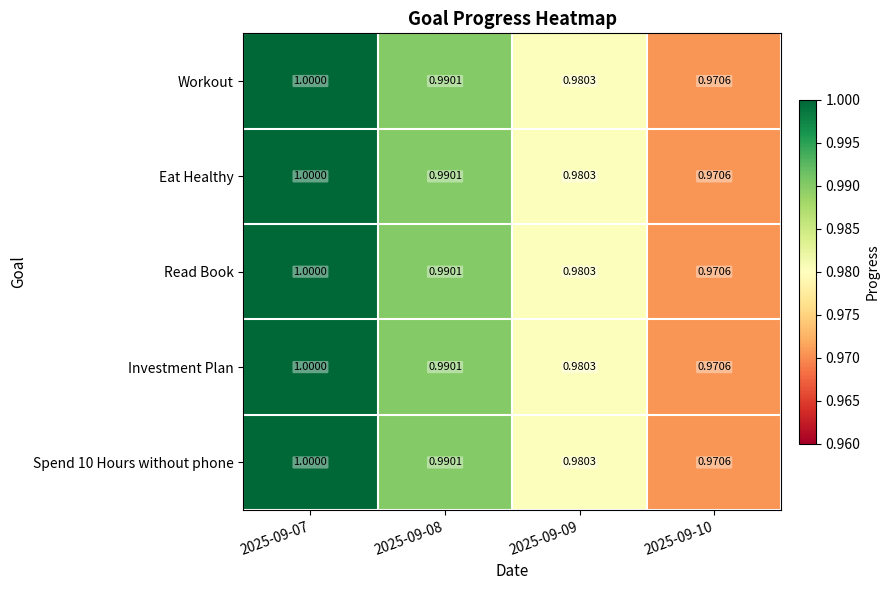

How many categories are shown in the chart?

4